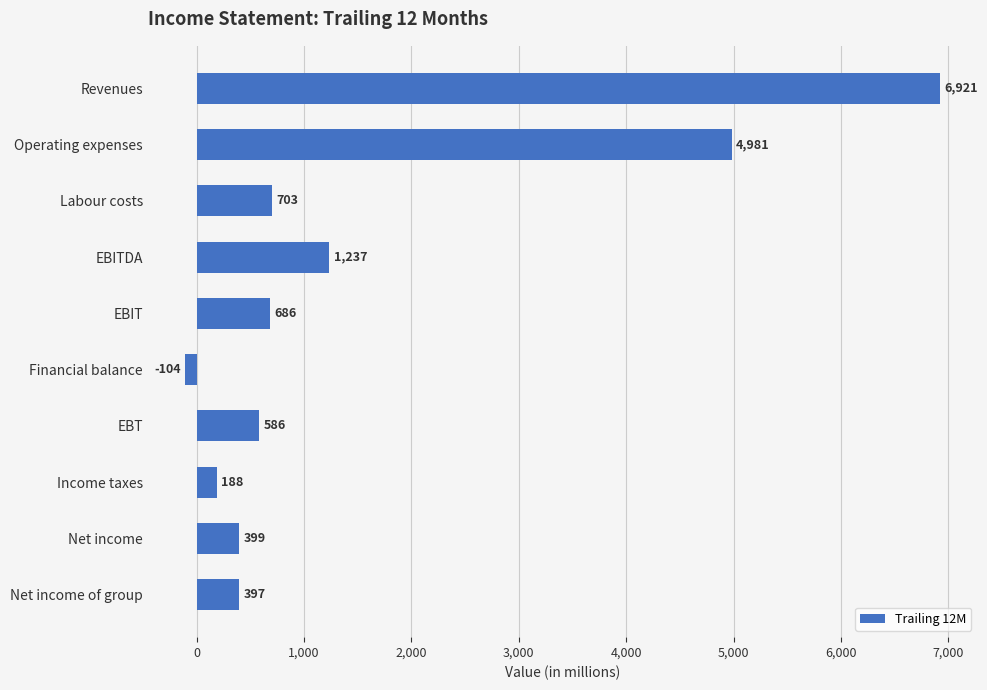

Reading top to bottom, what are all the values shown in this chart?

6921	4981	703	1237	686	-104	586	188	399	397